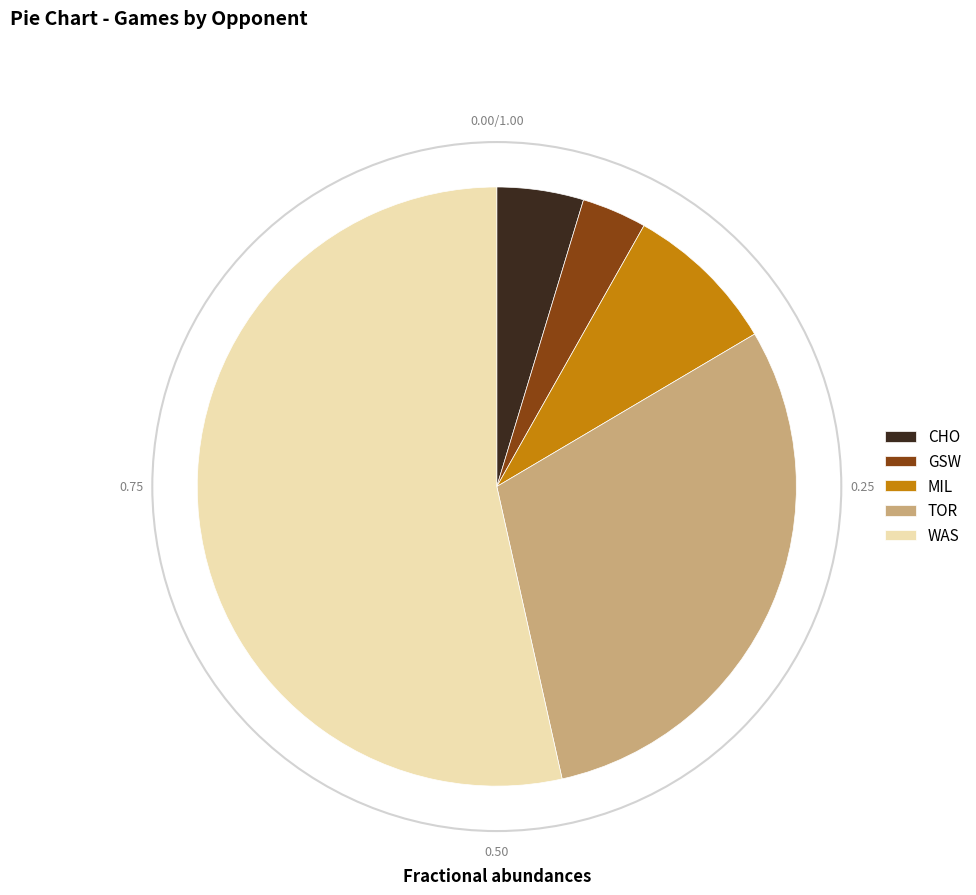

Is it true that GSW is 31% of the pie?

False